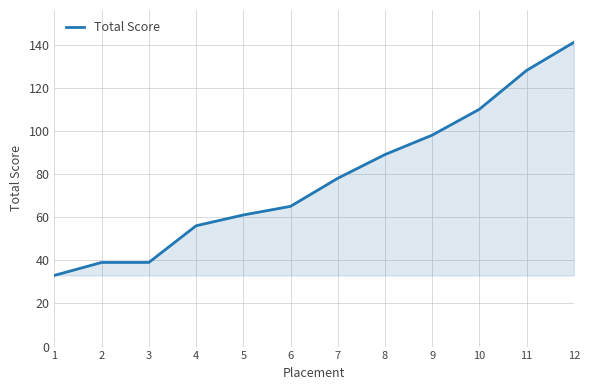

Where is the data nearest to the value 87?

8